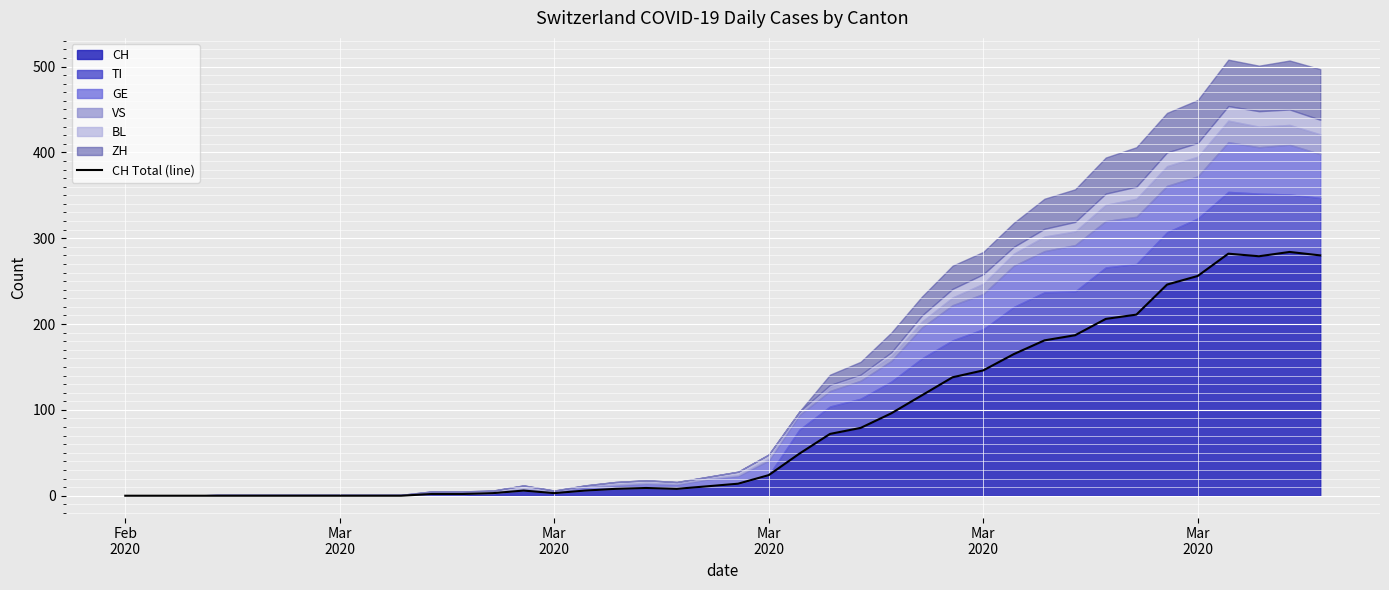

Where does the data first go above 14?

Mar 2020